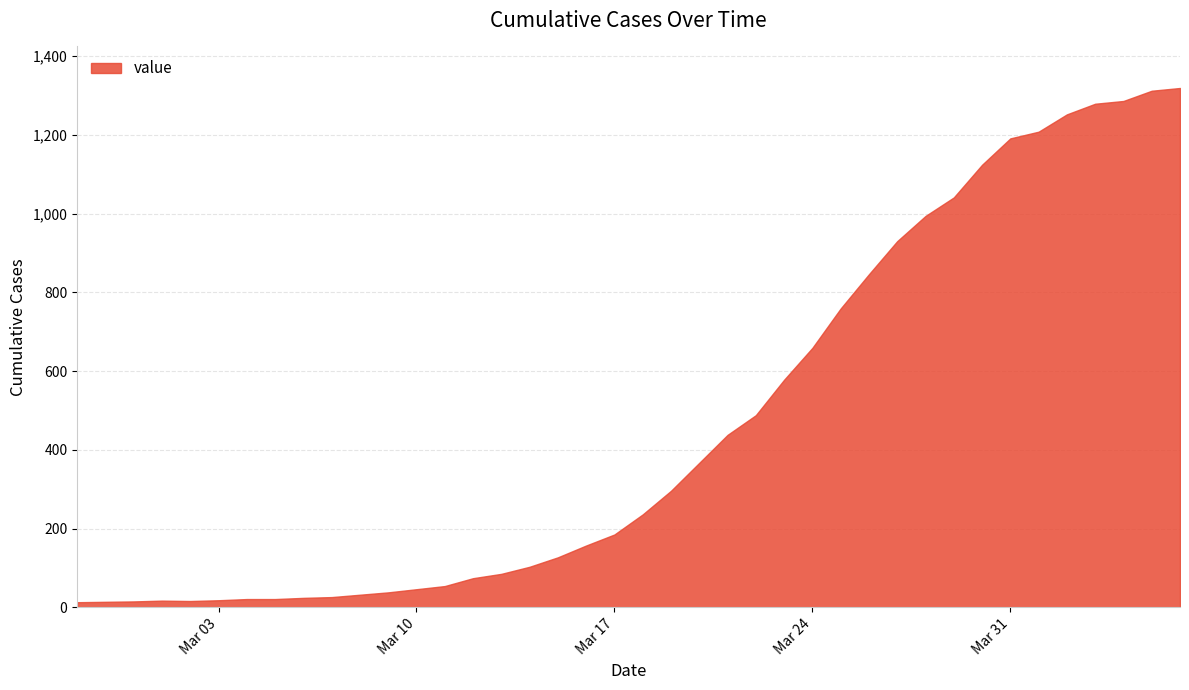

What is the difference between the maximum and minimum values?

1306